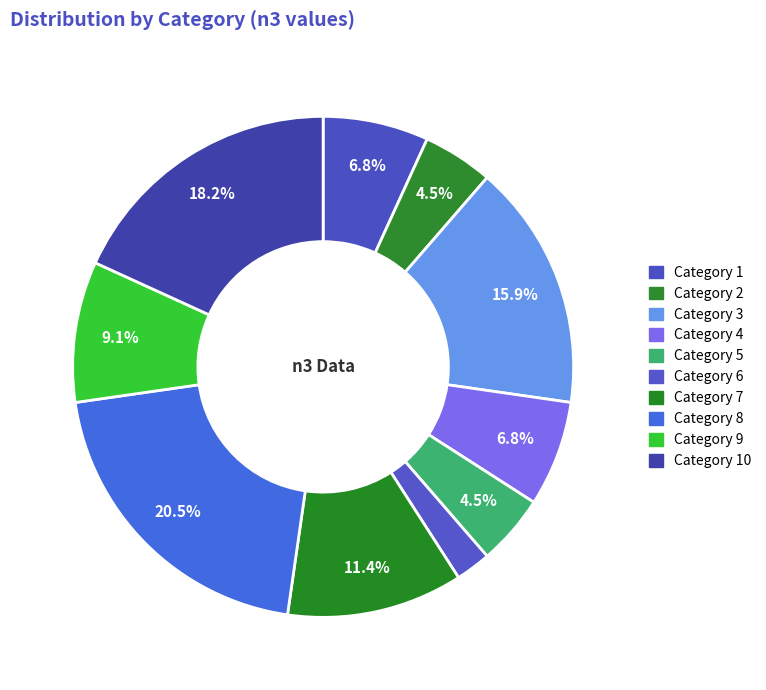

How many slices are in this pie chart?

10